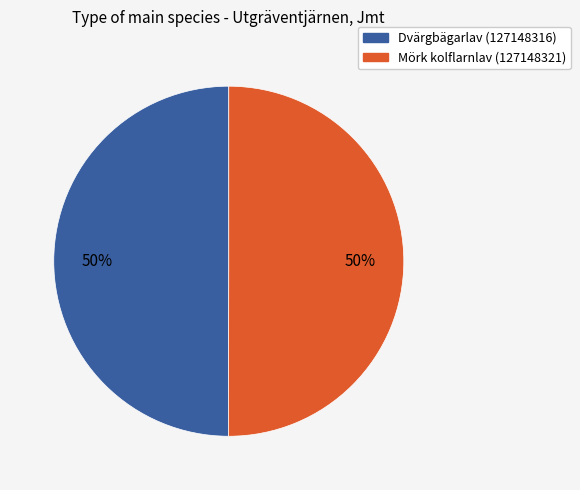

To the nearest percent, what portion does Dvärgbägarlav (127148316) represent?

50%